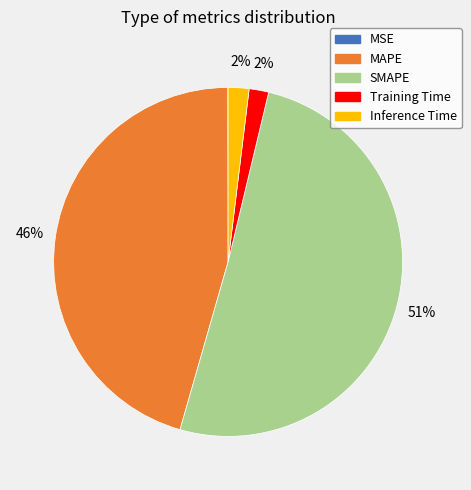

Does SMAPE represent more than half of the total?

Yes